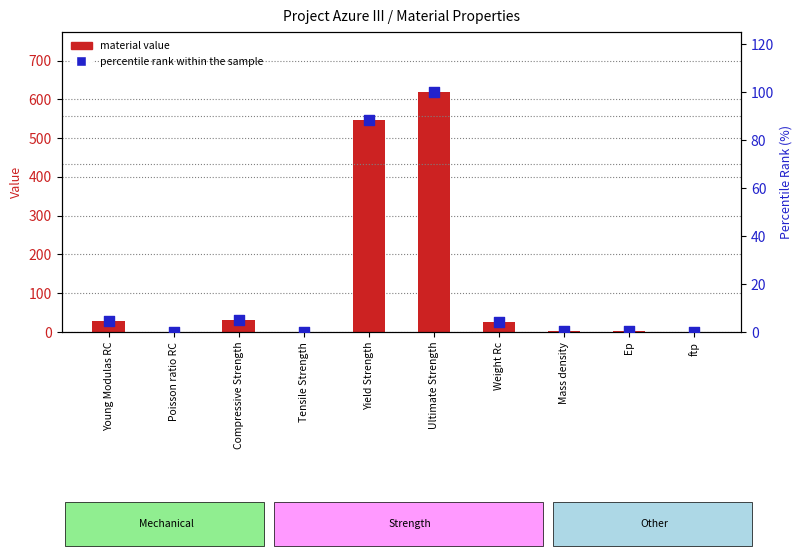

Which series contains the highest Y value?

material value